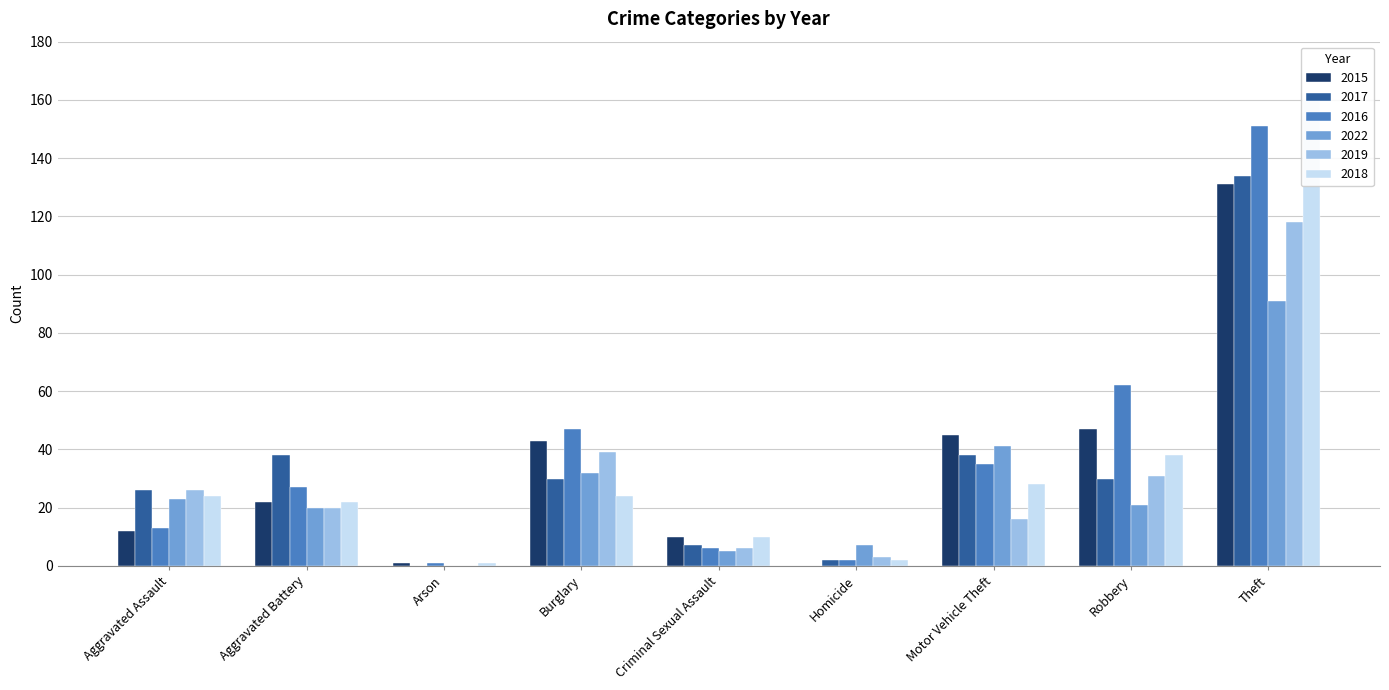

Reading left to right, transcribe all the data shown in this chart.

2015: 12	22	1	43	10	0	45	47	131
2017: 26	38	0	30	7	2	38	30	134
2016: 13	27	1	47	6	2	35	62	151
2022: 23	20	0	32	5	7	41	21	91
2019: 26	20	0	39	6	3	16	31	118
2018: 24	22	1	24	10	2	28	38	160